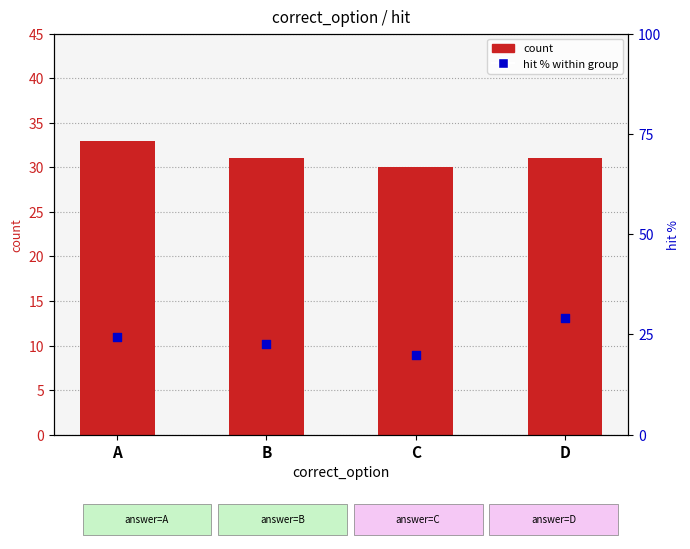

Which series has the largest Y range (max minus min)?

hit % (right axis)